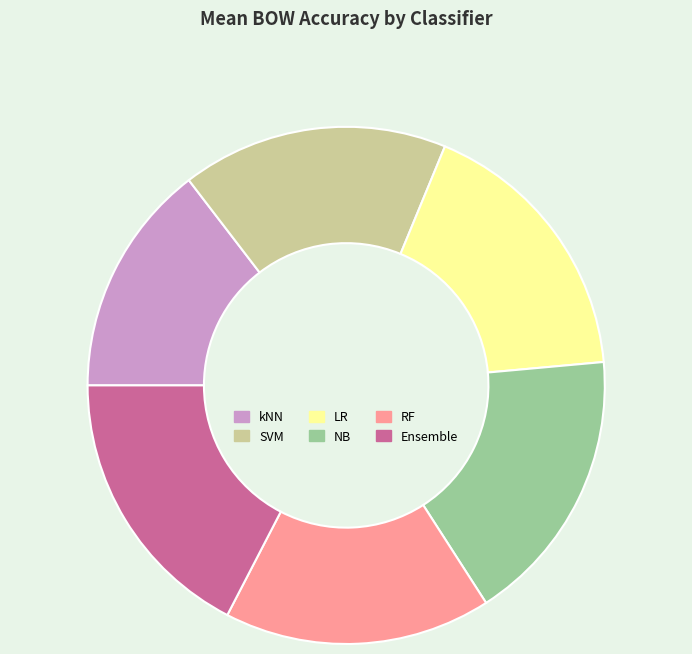

Do SVM and RF together represent more than half of the pie?

No